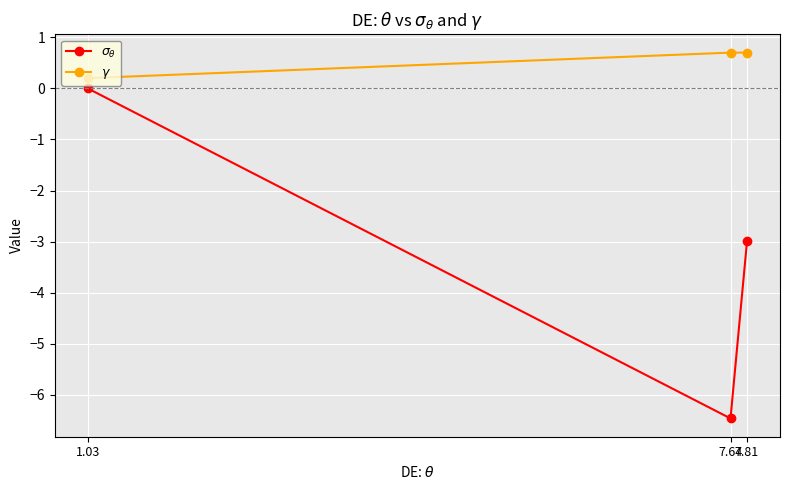

Is it true that $\gamma$ equals 0.7 at 7.64?

True